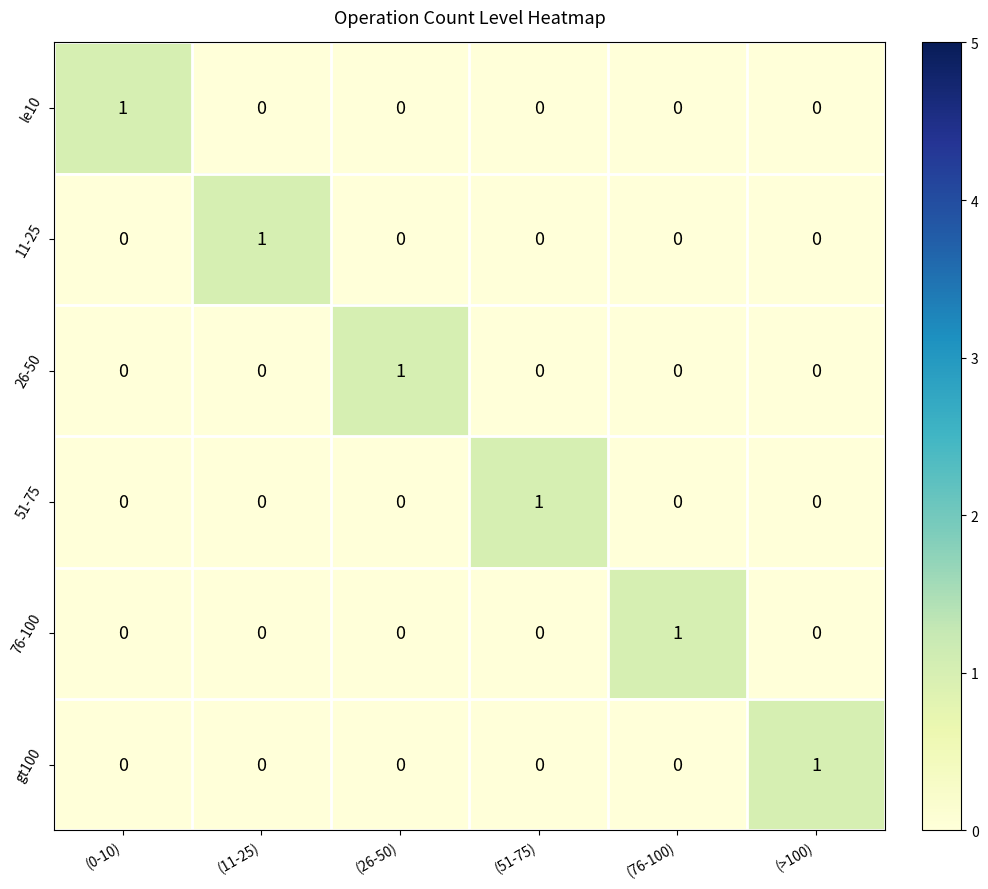

At how many categories does at least one series exceed 0?

6